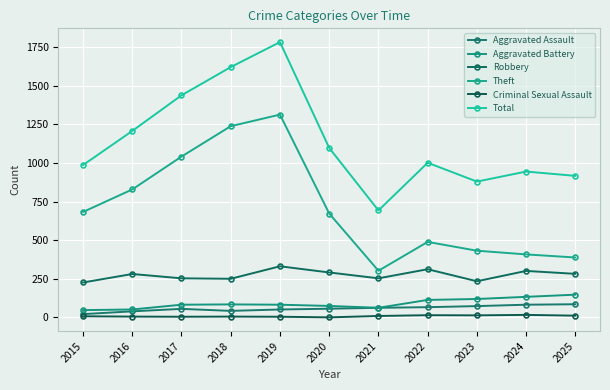

Reading left to right, what are all the values shown in this chart?

Aggravated Assault: 21	39	55	42	51	56	62	66	73	82	85
Aggravated Battery: 47	51	82	84	82	74	62	113	119	133	147
Robbery: 226	281	253	250	331	291	253	312	234	301	282
Theft: 683	829	1042	1239	1314	673	302	489	432	408	388
Criminal Sexual Assault: 7	5	4	5	4	0	9	14	13	16	11
Total: 987	1208	1439	1622	1784	1098	693	1002	880	945	917